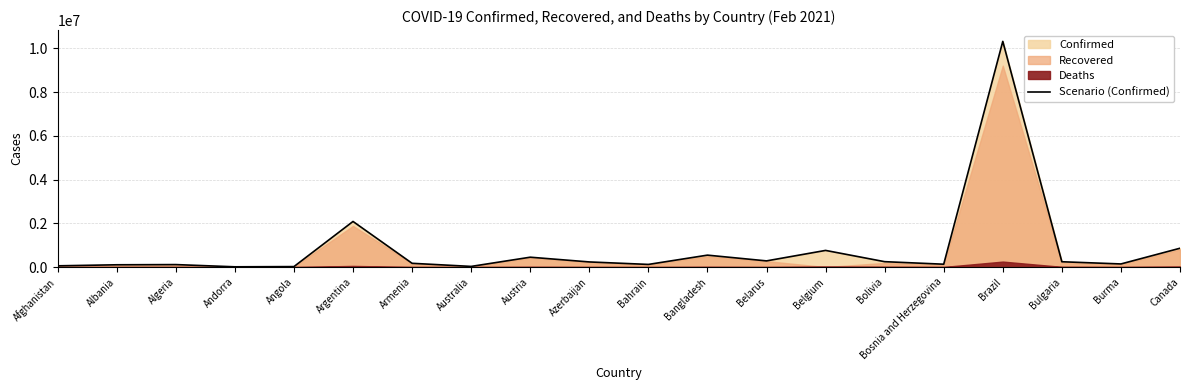

How many interior local peaks (higher than both neighbors) does the data have?

6